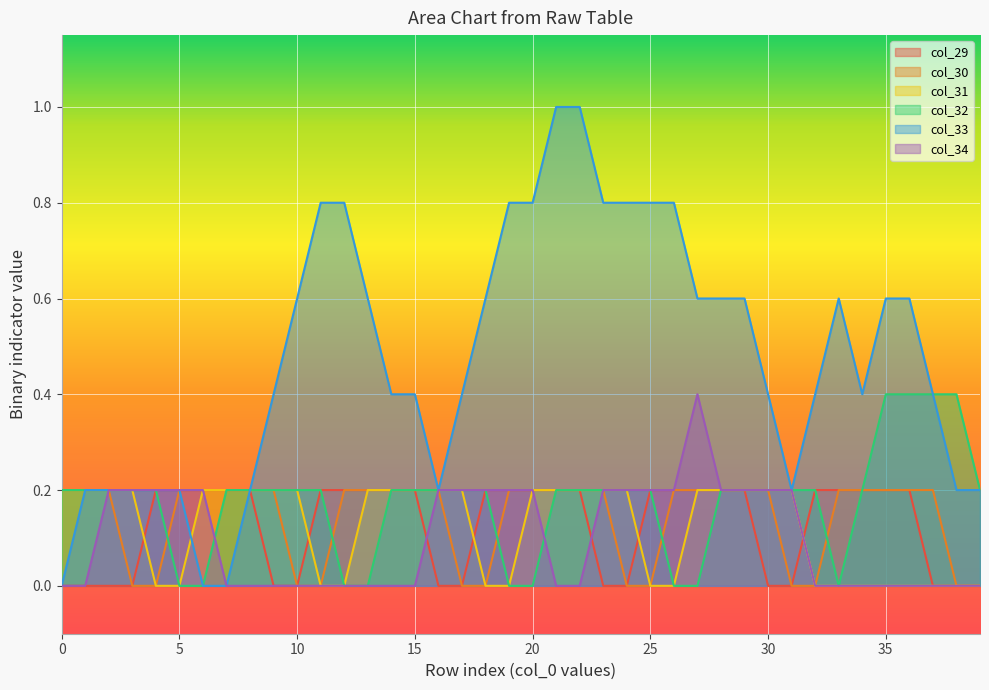

What is the total value across all series at 20?

1.6